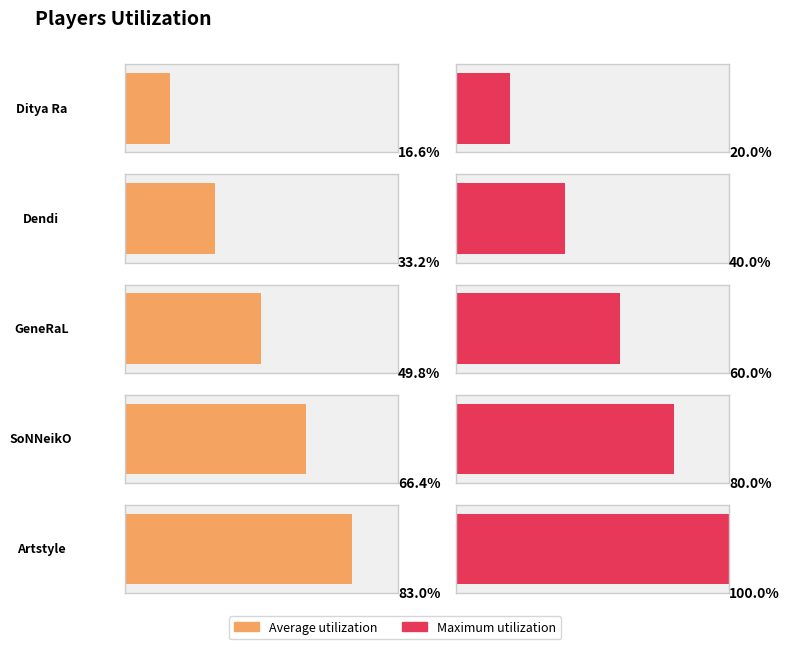

Rank the categories by value from highest to lowest.

Artstyle, SoNNeikO, GeneRaL, Dendi, Ditya Ra